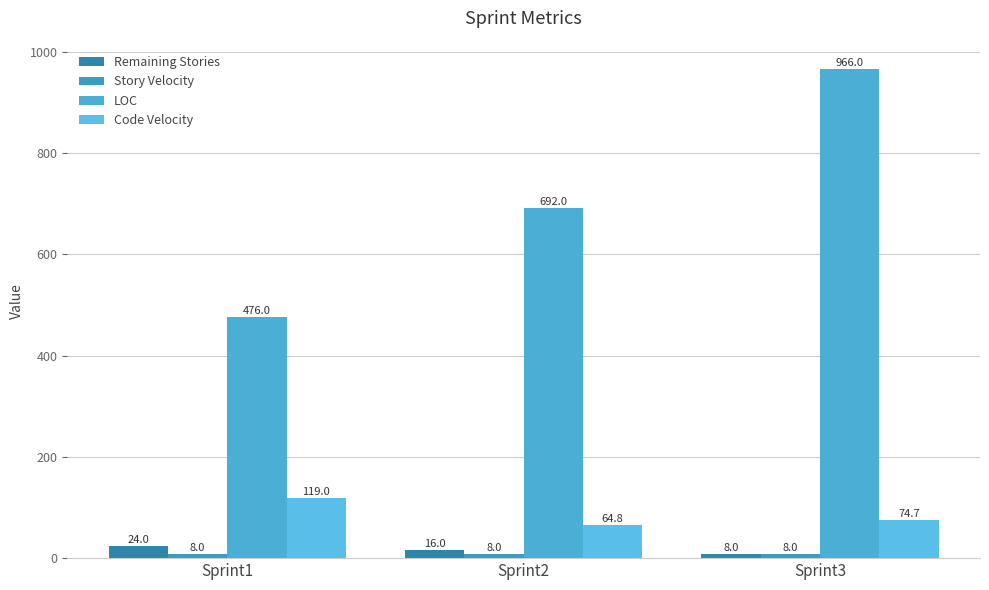

List the series in order of their peak value, lowest first.

Story Velocity, Remaining Stories, Code Velocity, LOC